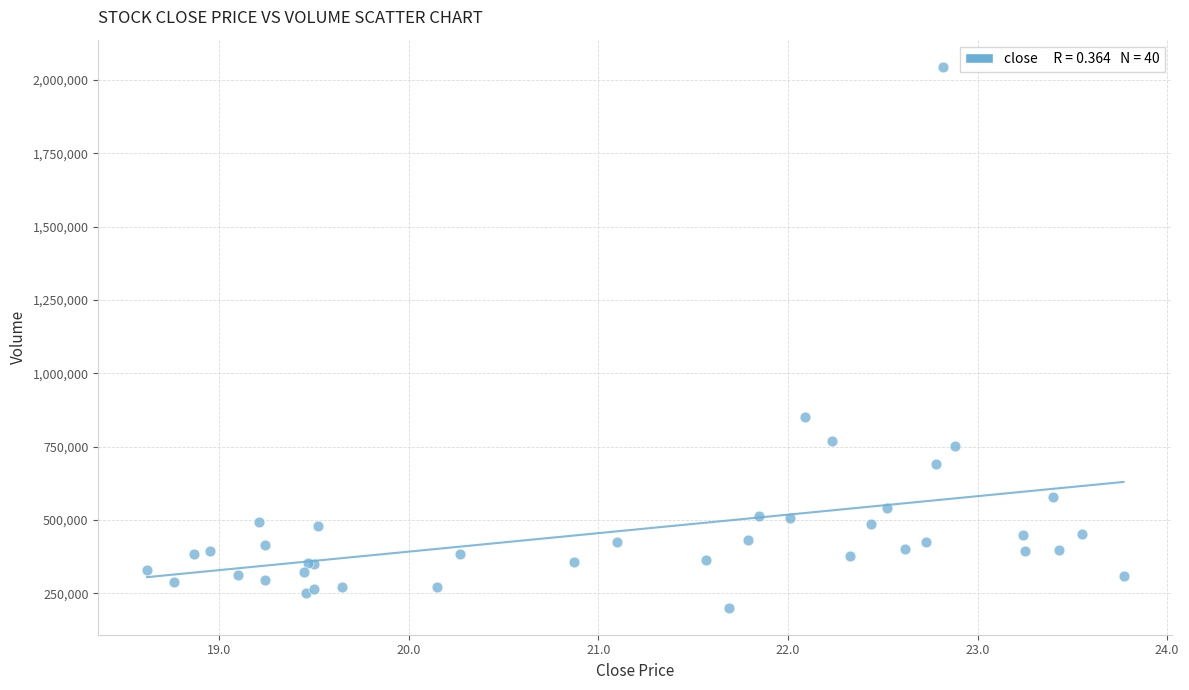

What Y value in the scatter plot is closest to 1123350?

850900